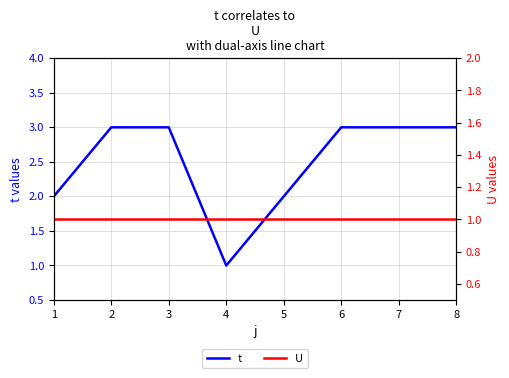

What is the value of the U point at the 5th from the left?

1